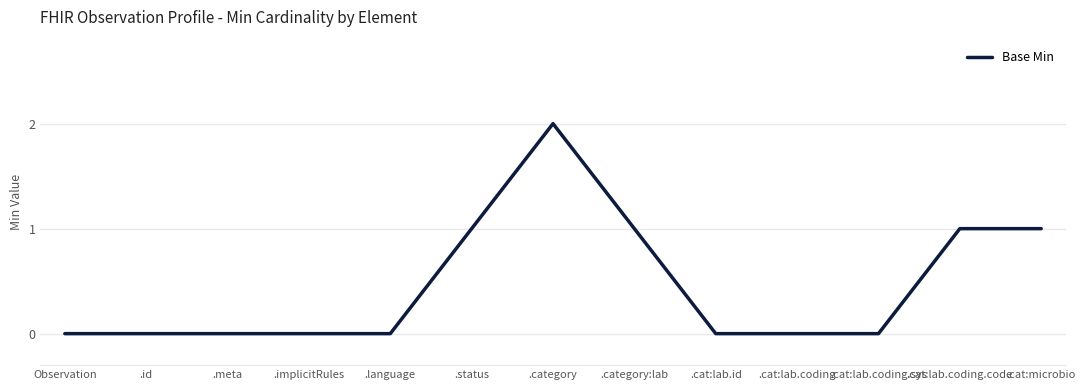

Reading left to right, list all the values displayed in this chart.

0	0	0	0	0	1	2	1	0	0	0	1	1